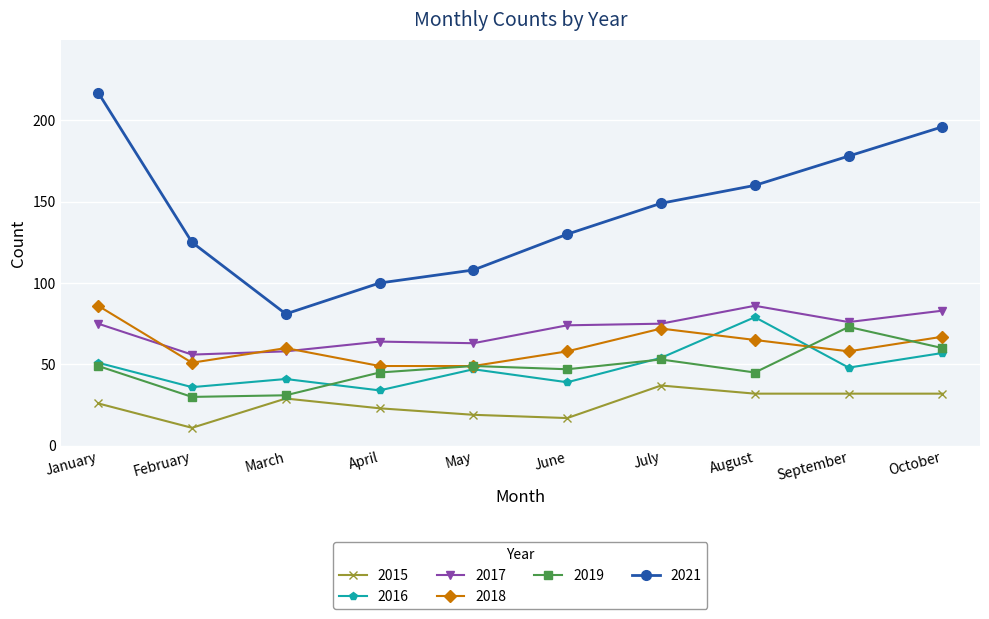

Is it true that 2015 equals 11 at February?

True